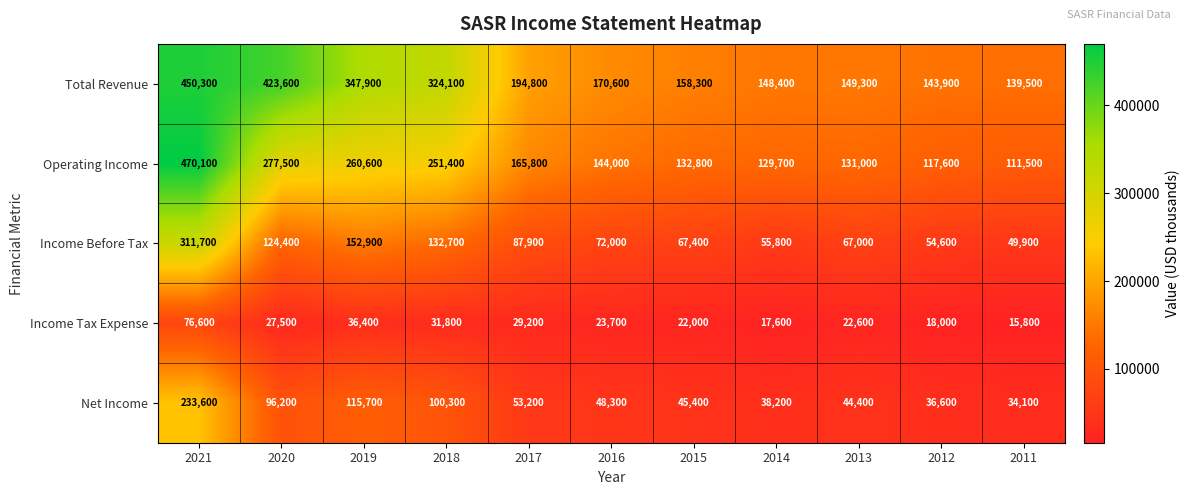

Rank the series at 2014 from highest to lowest value.

Total Revenue, Operating Income, Income Before Tax, Net Income, Income Tax Expense